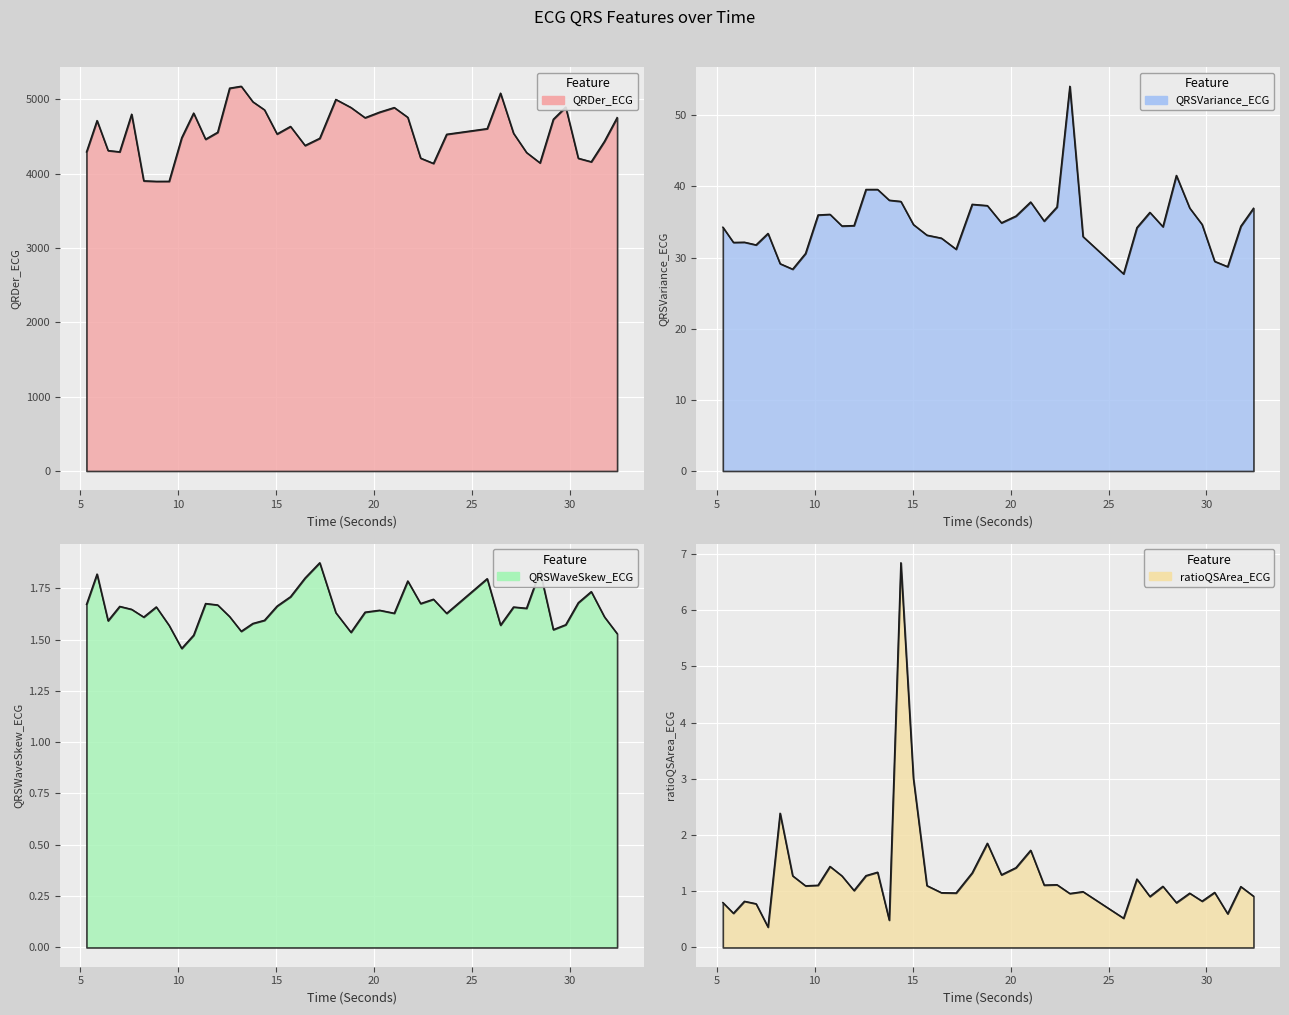

Which series has the largest range (max minus min)?

QRDer_ECG